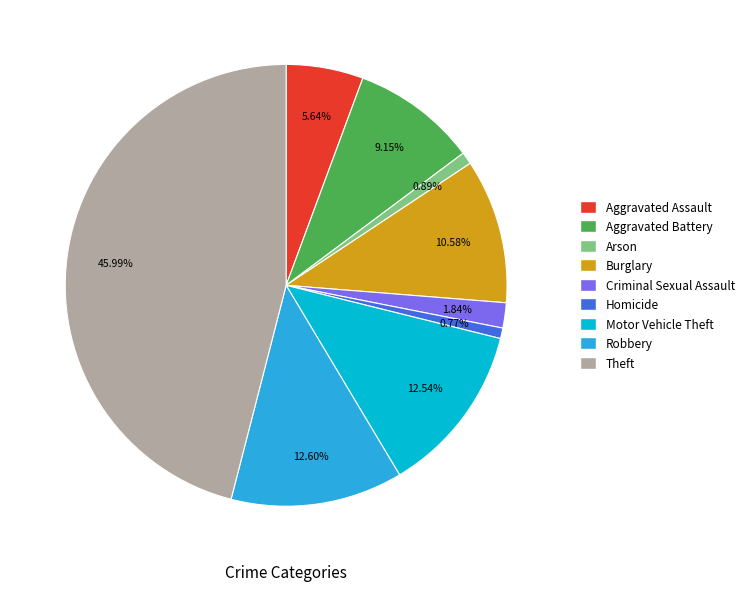

The Theft slice represents 46% of the pie. True or false?

True